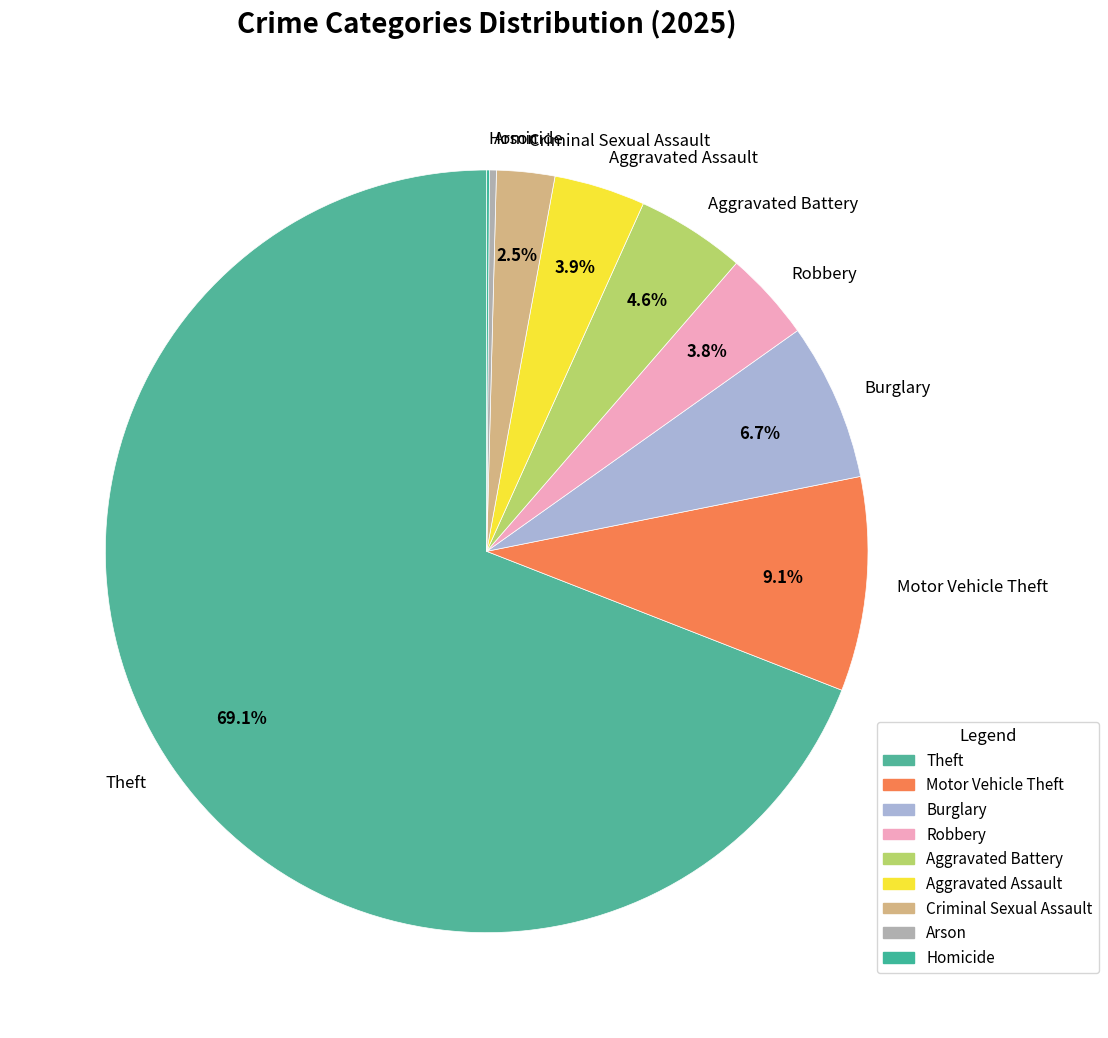

What is the largest slice in the pie chart?

Theft